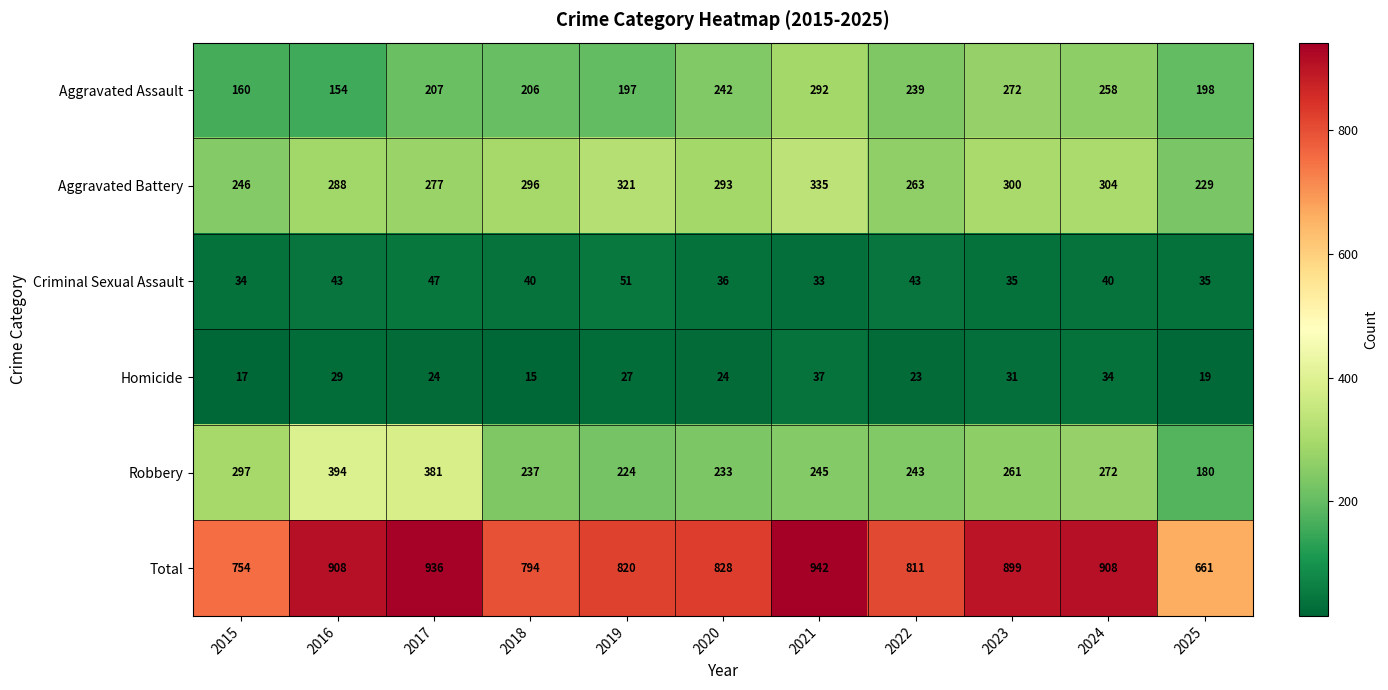

What is the spread (max minus min) of values at 2023?

868